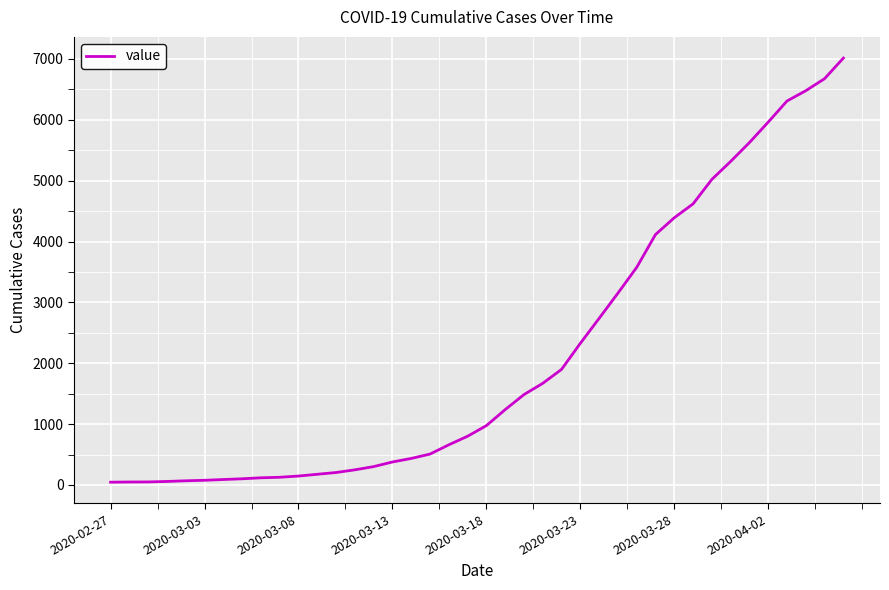

What is the difference between the maximum and minimum values?

6967